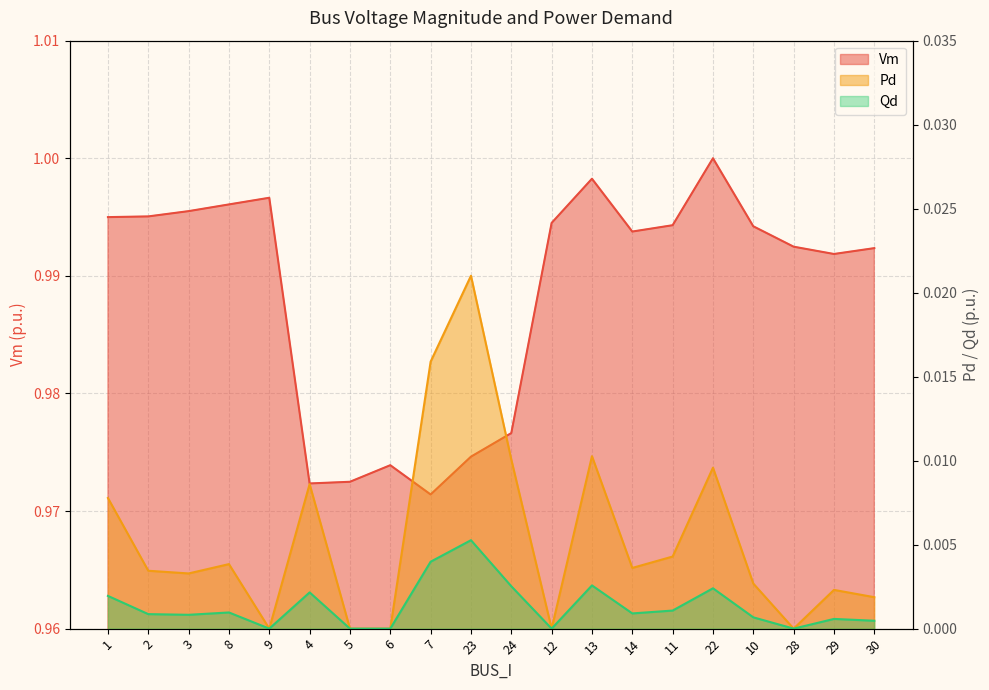

True or false: Pd and Vm cross at least once.

False